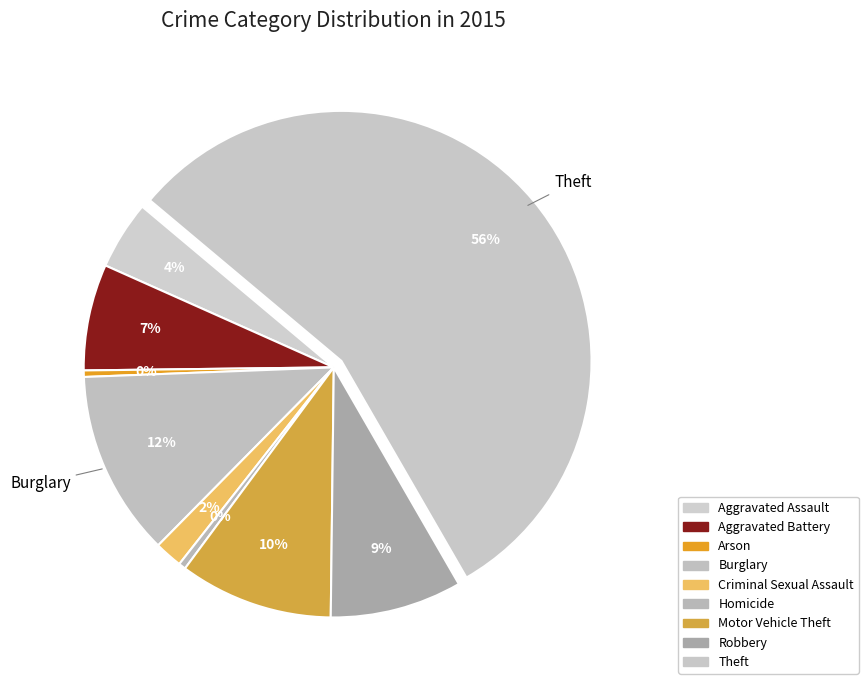

To the nearest percent, what portion does Criminal Sexual Assault represent?

2%